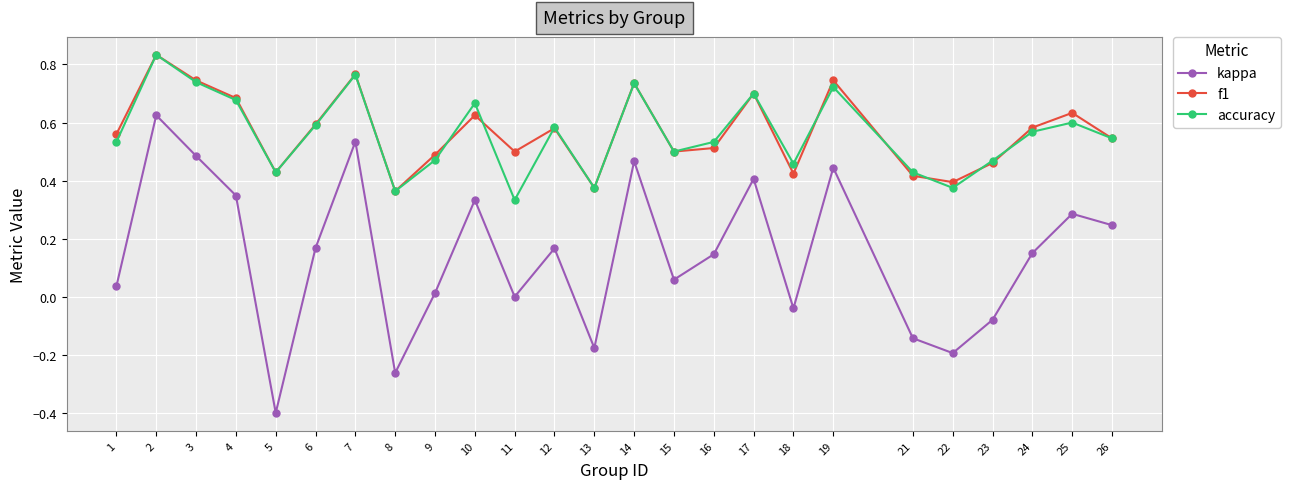

Which series has the widest spread of values?

kappa